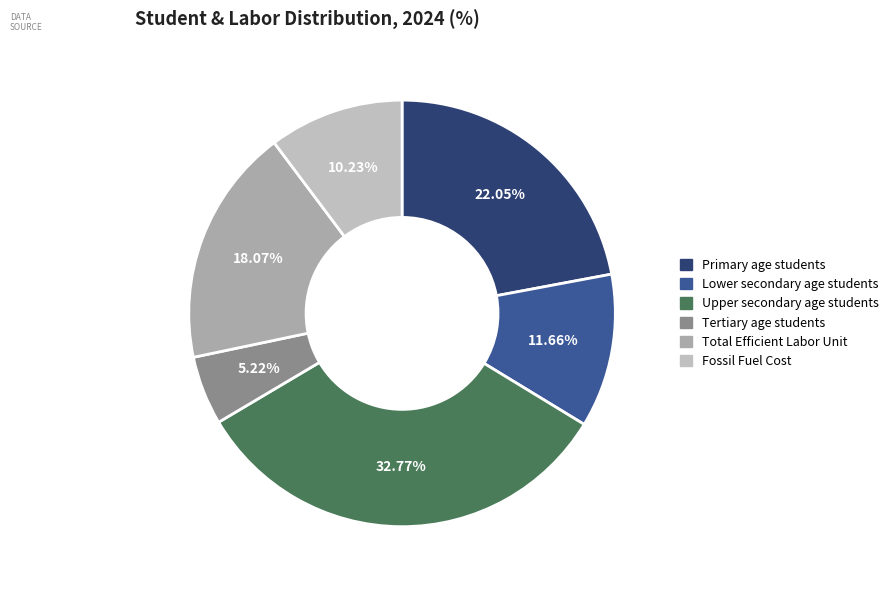

Does any single category account for the majority?

No